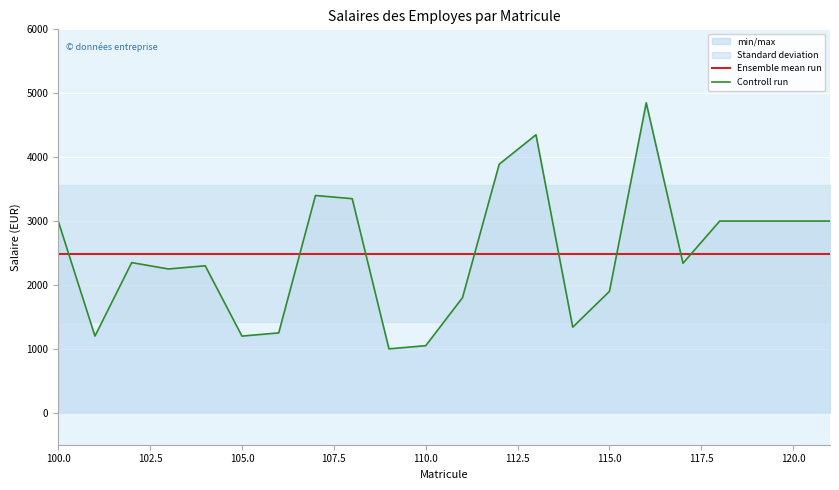

How many data points in Controll run are less than 2350?

11